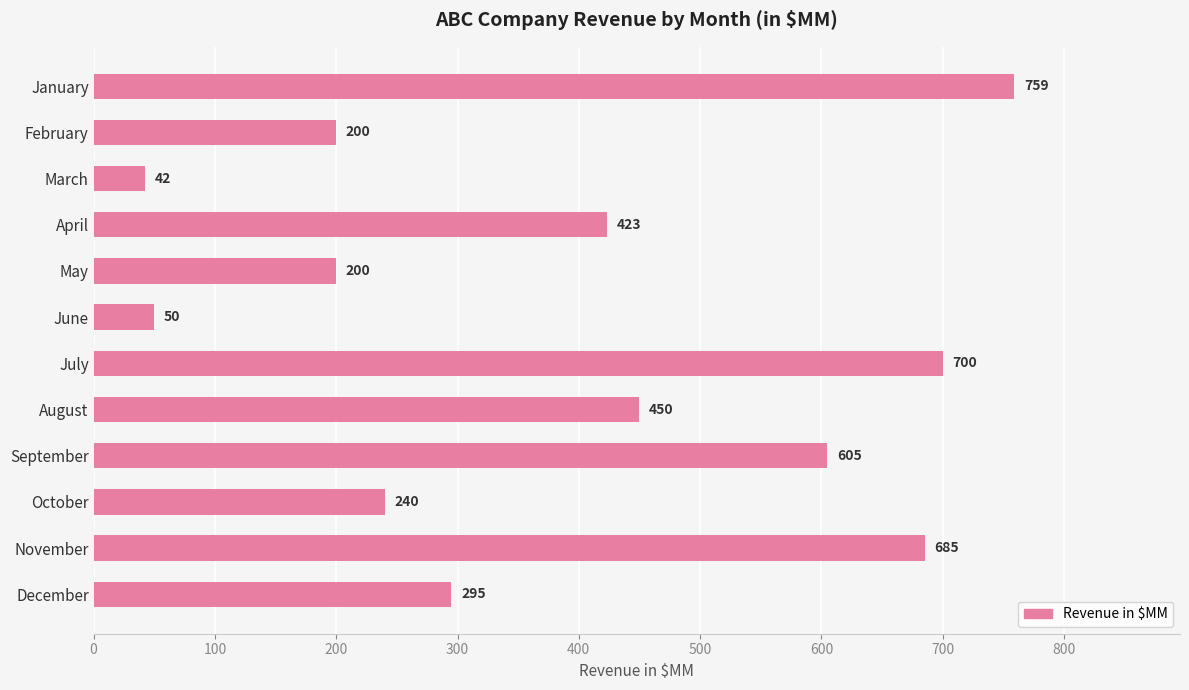

Which category has the lowest value across all series?

March